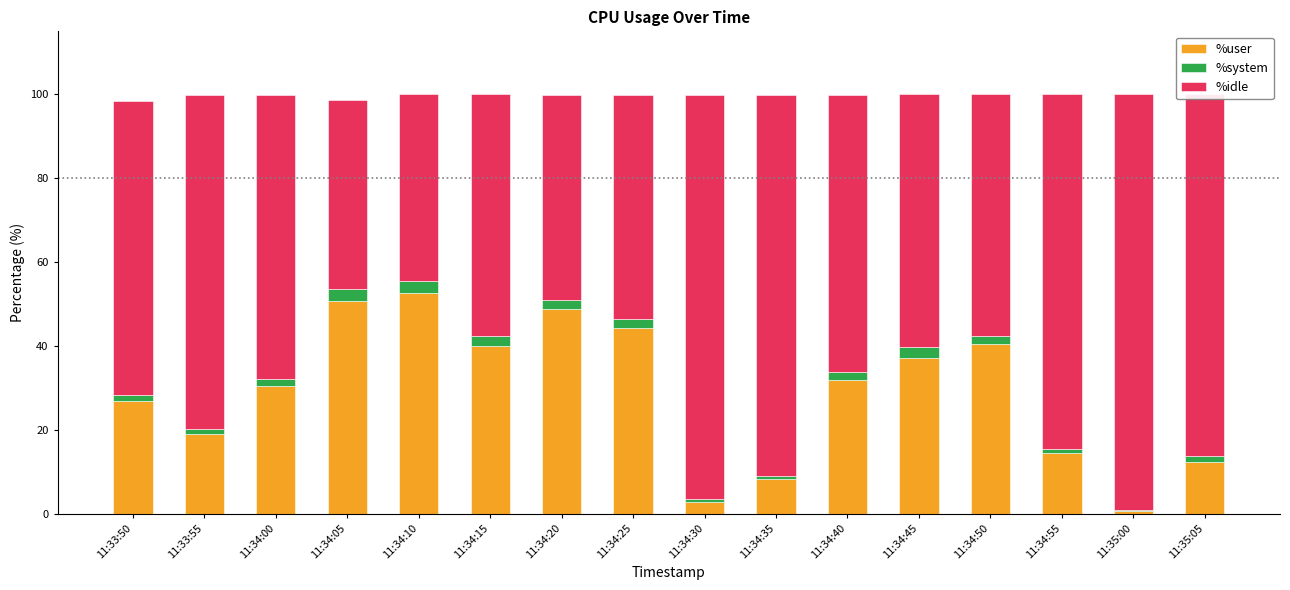

What is the total value across all series at 11:34:15?

100.0